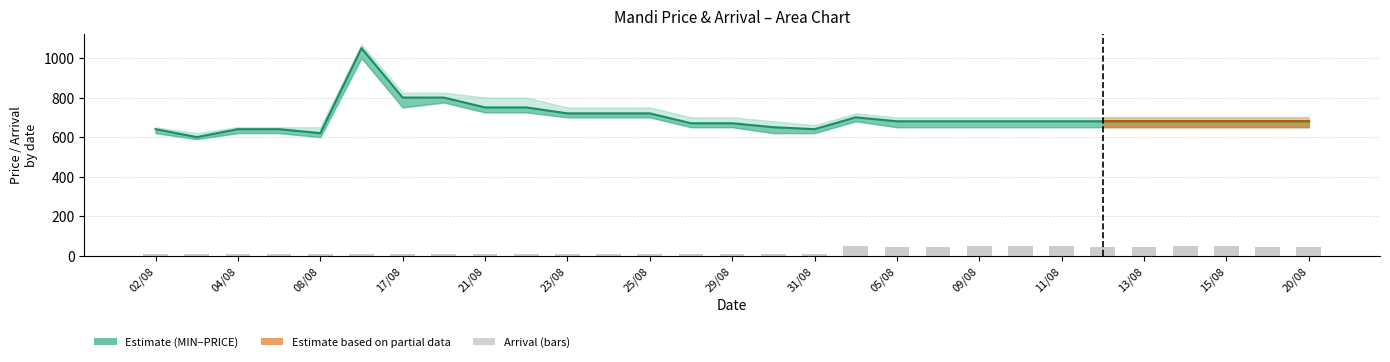

What is the difference between the maximum and minimum values in the ARRIVAL series?

44